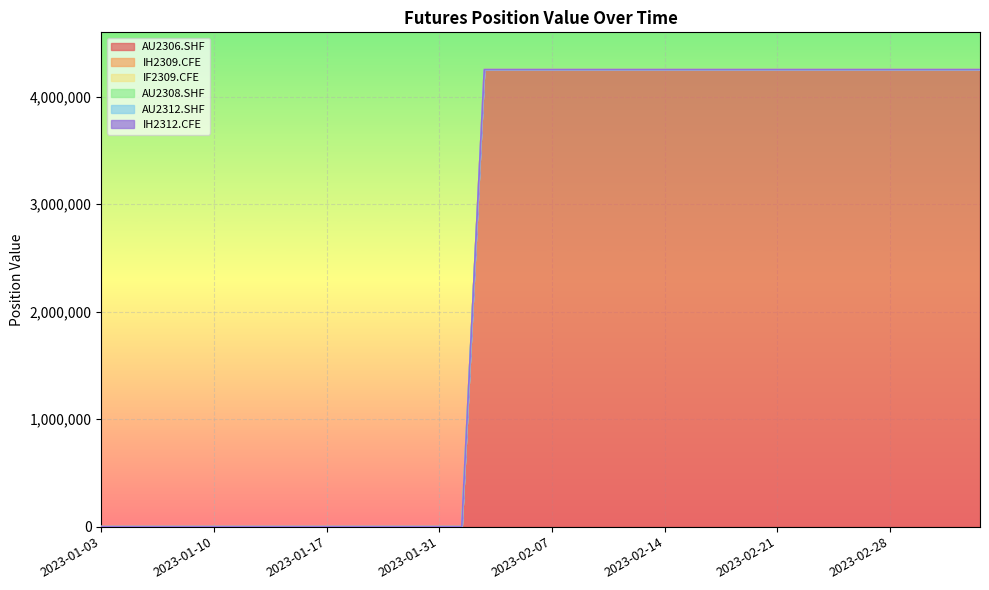

True or false: AU2308.SHF and IF2309.CFE cross at least once.

False